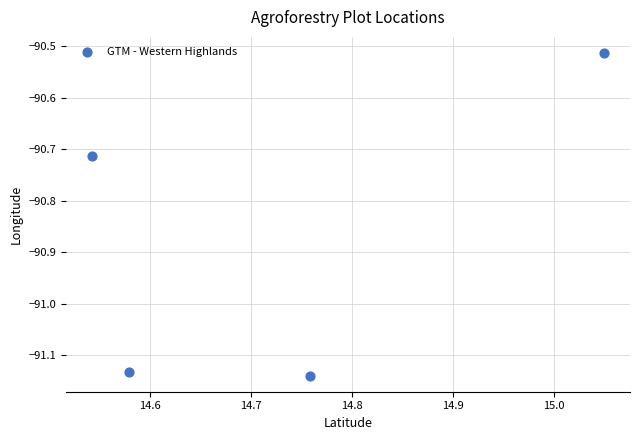

What is the range of X values (max minus min)?

0.5